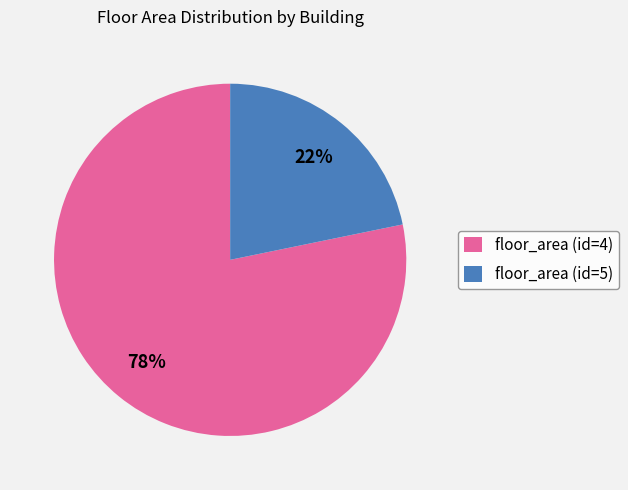

To the nearest percent, what is the combined percentage of floor_area (id=4) and floor_area (id=5)?

100%